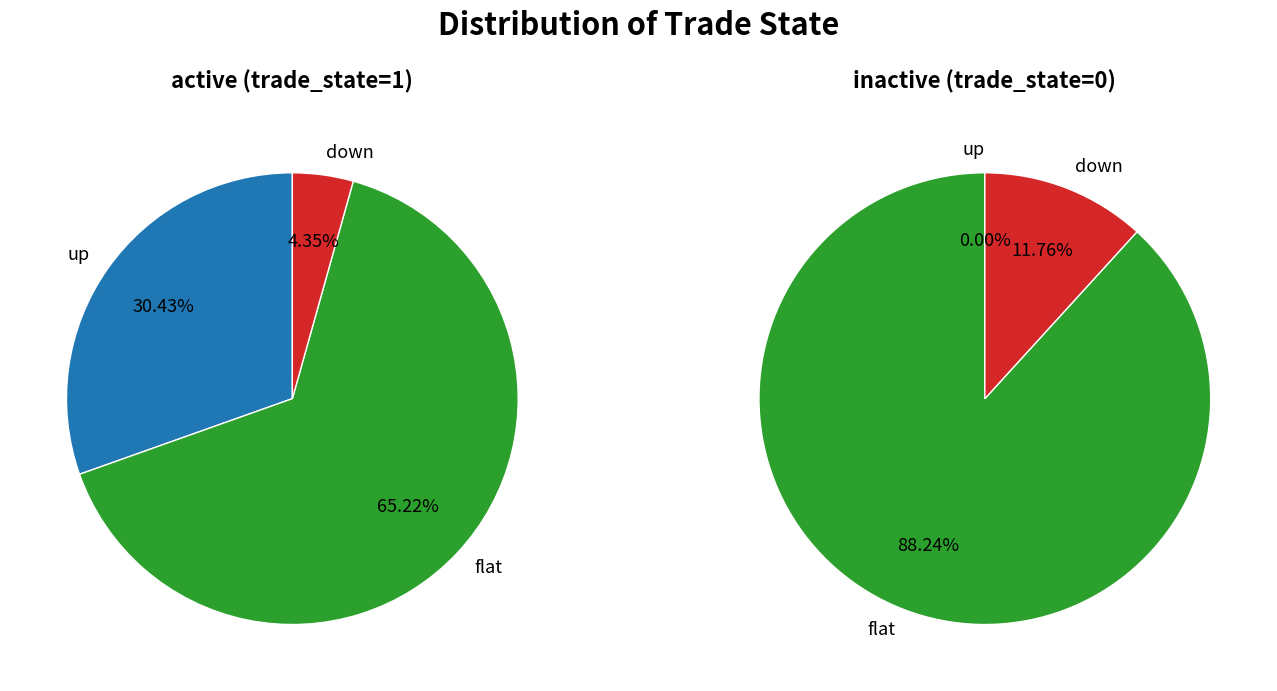

Is it true that trade_state=0 is 73% of the pie?

False